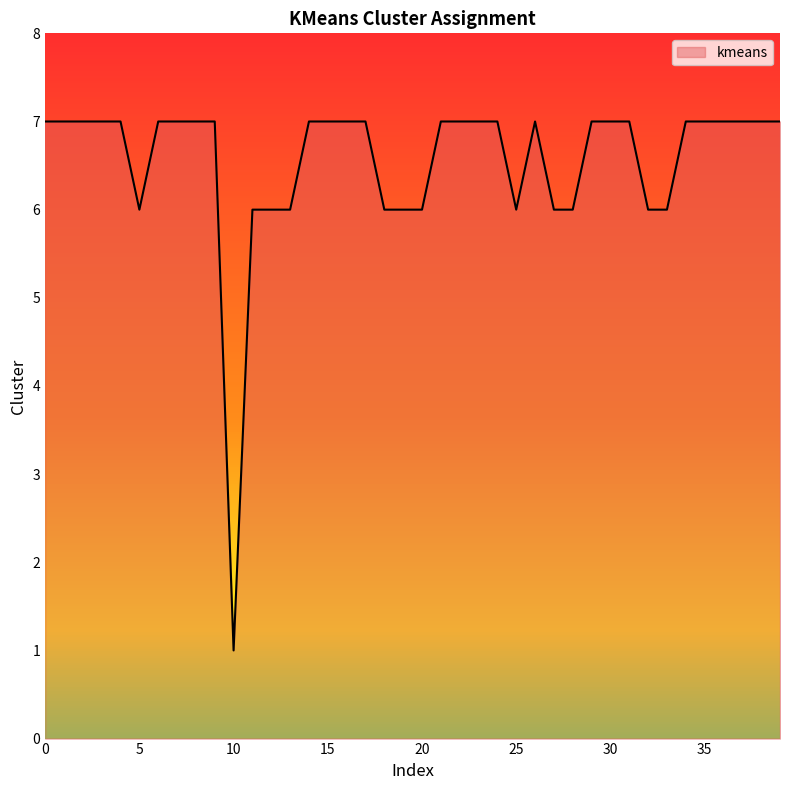

What is the greatest value displayed?

7